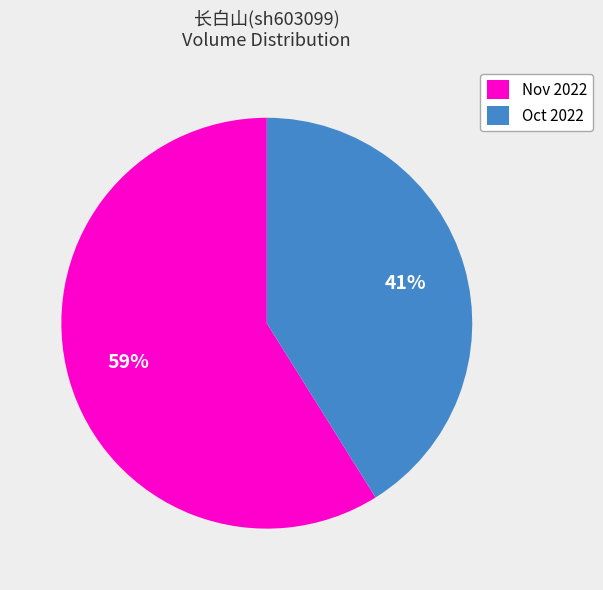

To the nearest percent, what is the difference between the largest and smallest slice percentages?

18%